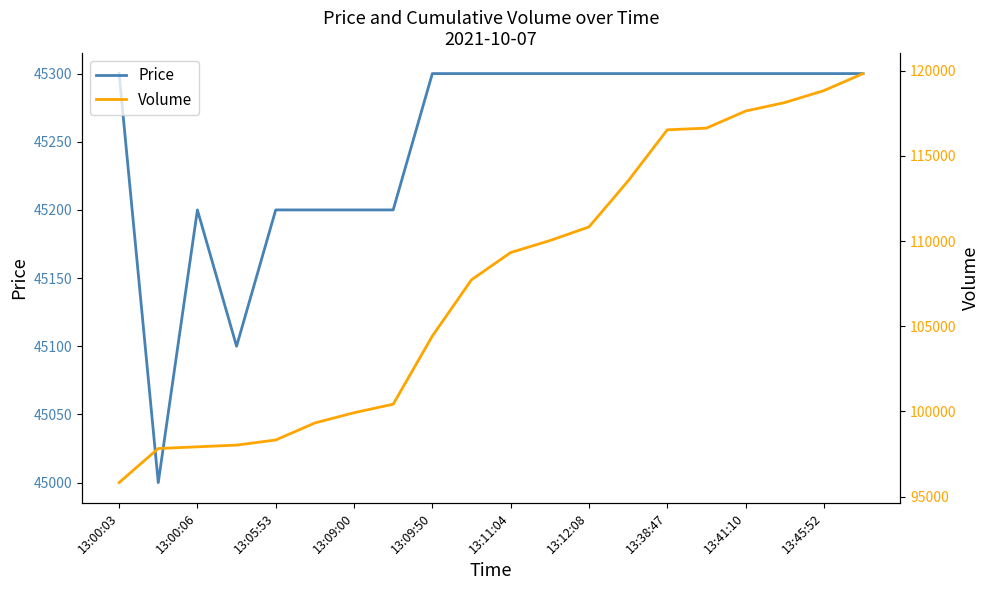

What is the minimum value for Price?

45000